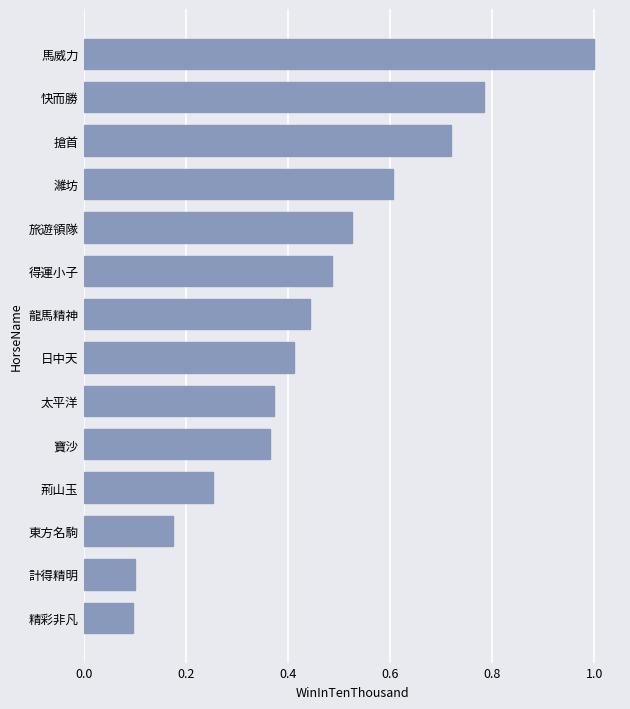

What is the sum of all values?

6.3